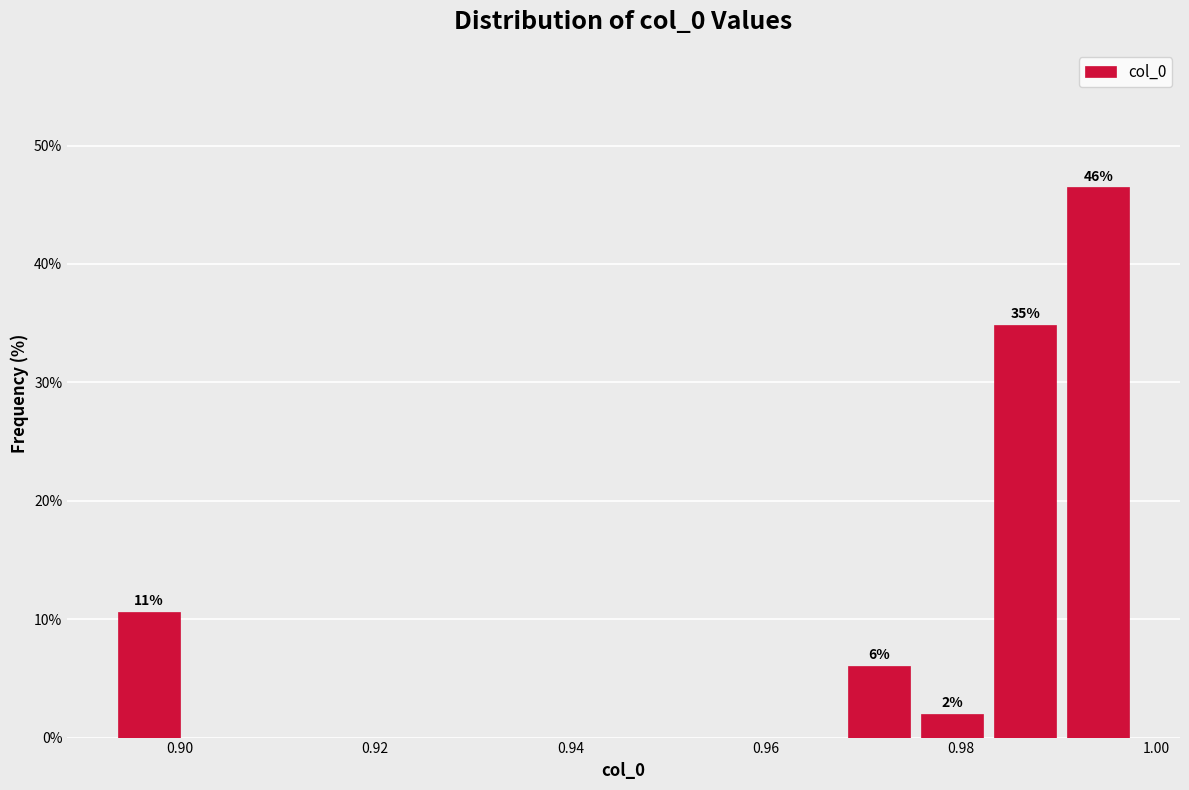

Around what value on the x-axis is the tallest bar? Give the approximate position of its centre, as read against the axis.

0.994